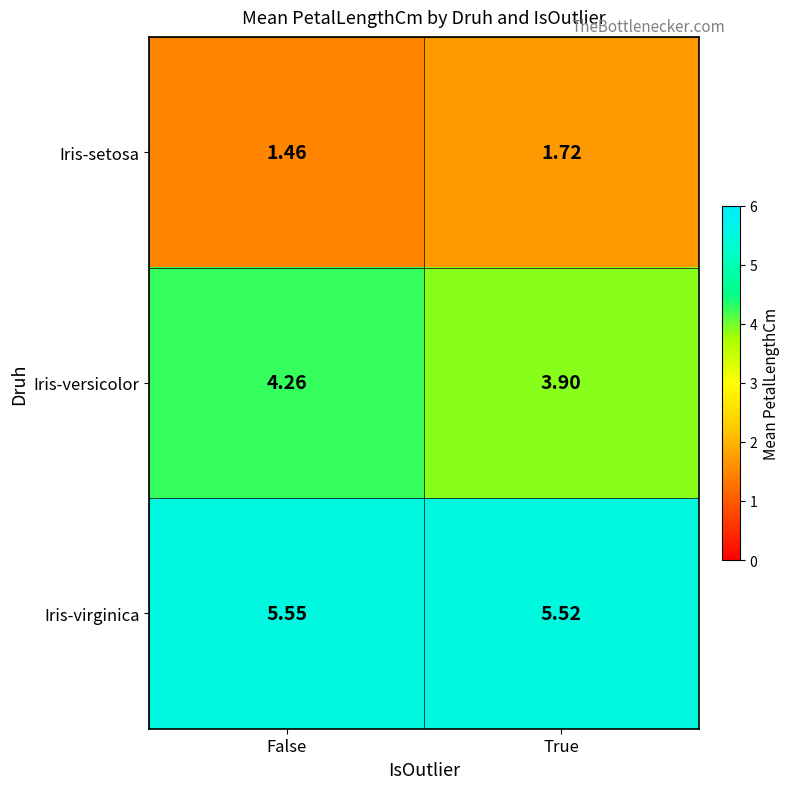

How many categories are shown in the chart?

2